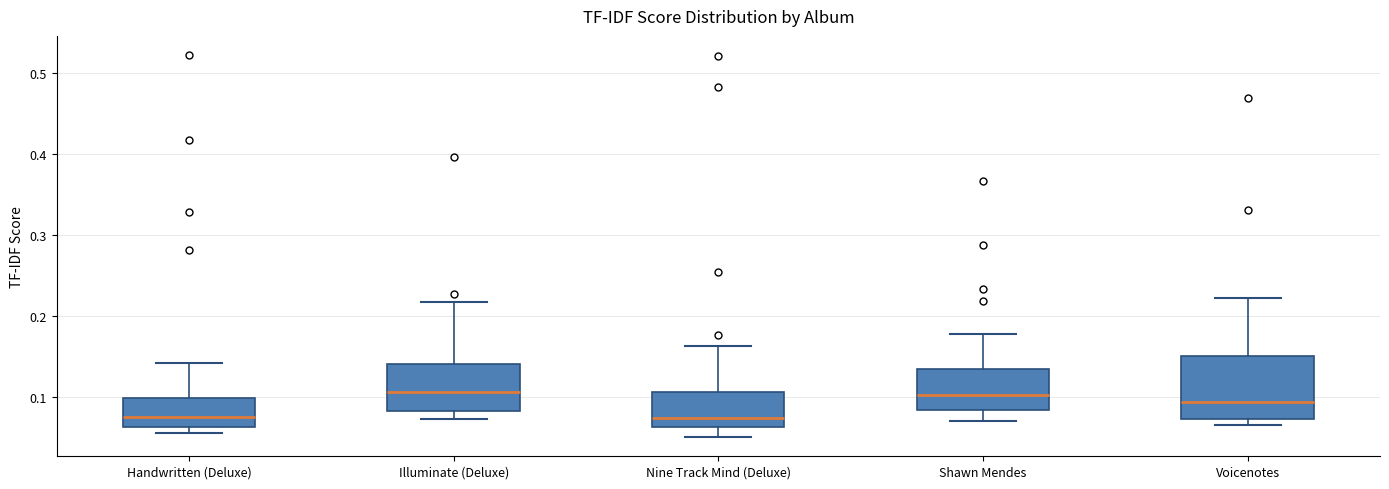

Reading left to right, read every box against the y-axis: the position of its median line, the range the box covers, and the ends of its whiskers. The values are not printed on the chart, so give them approximately, as read against the axis.

Handwritten (Deluxe): median 0.08, box 0.06 to 0.10, whiskers 0.06 (just below the box's lower edge) to 0.14
Illuminate (Deluxe): median 0.11, box 0.08 to 0.14, whiskers 0.07 to 0.22
Nine Track Mind (Deluxe): median 0.07, box 0.06 to 0.11, whiskers 0.05 to 0.16
Shawn Mendes: median 0.10, box 0.08 to 0.14, whiskers 0.07 to 0.18
Voicenotes: median 0.09, box 0.07 to 0.15, whiskers 0.07 (just below the box's lower edge) to 0.22